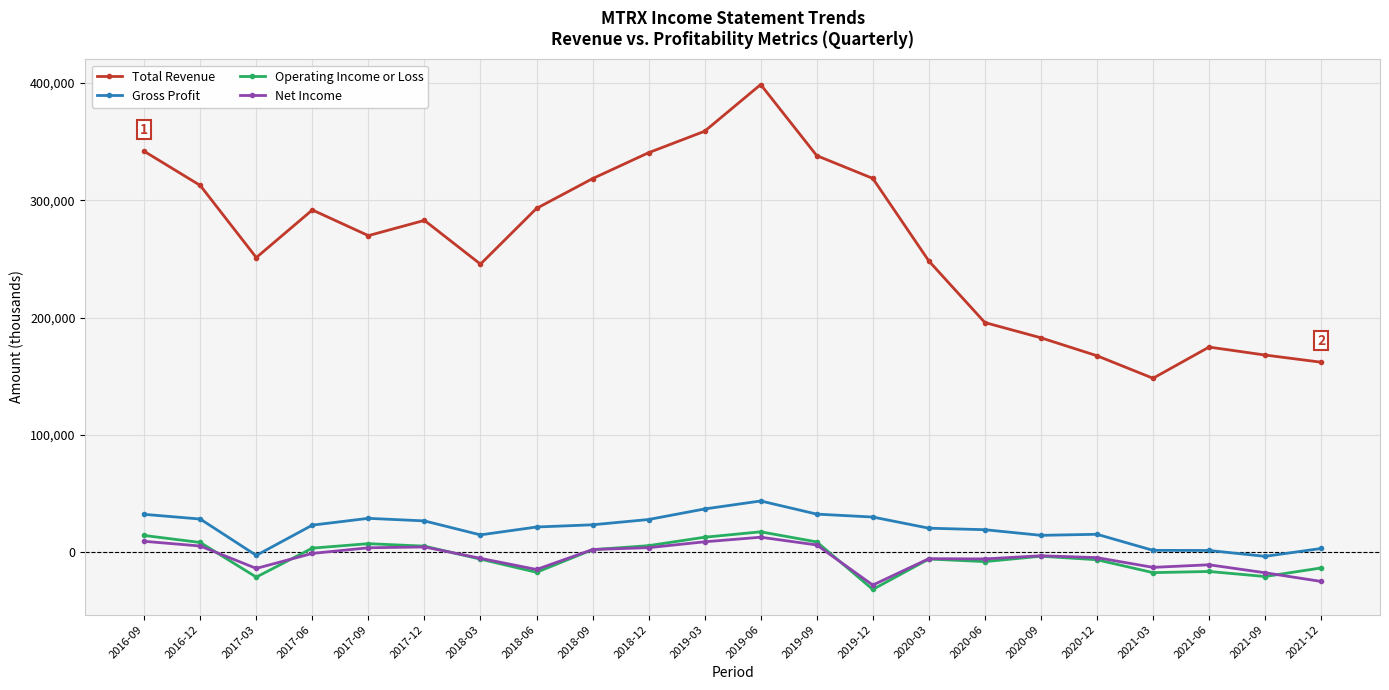

Which series has the widest spread of values?

Total Revenue